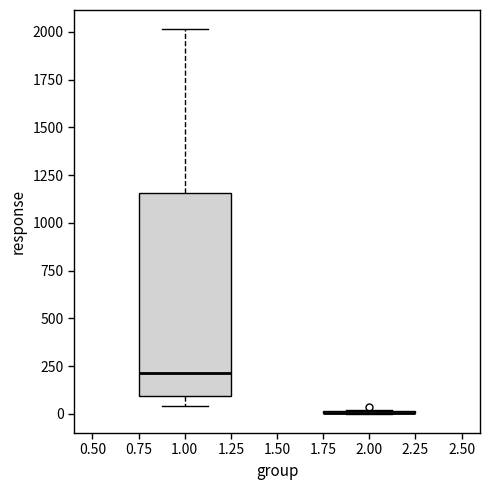

Reading left to right, read every box against the y-axis: the position of its median line, the range the box covers, and the ends of its whiskers. The values are not printed on the chart, so give them approximately, as read against the axis.

1.00: median 200, box 100 to 1150, whiskers 50 to 2000
2.00: box collapsed to a line at 0, whiskers 0 to 0